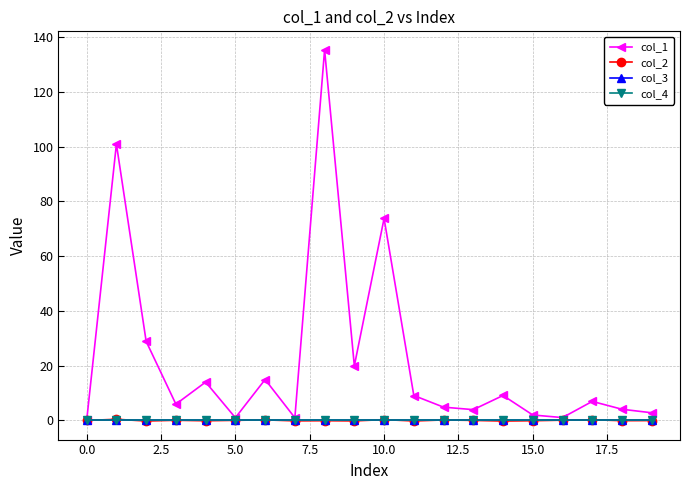

Which series has the largest total across all categories?

col_1